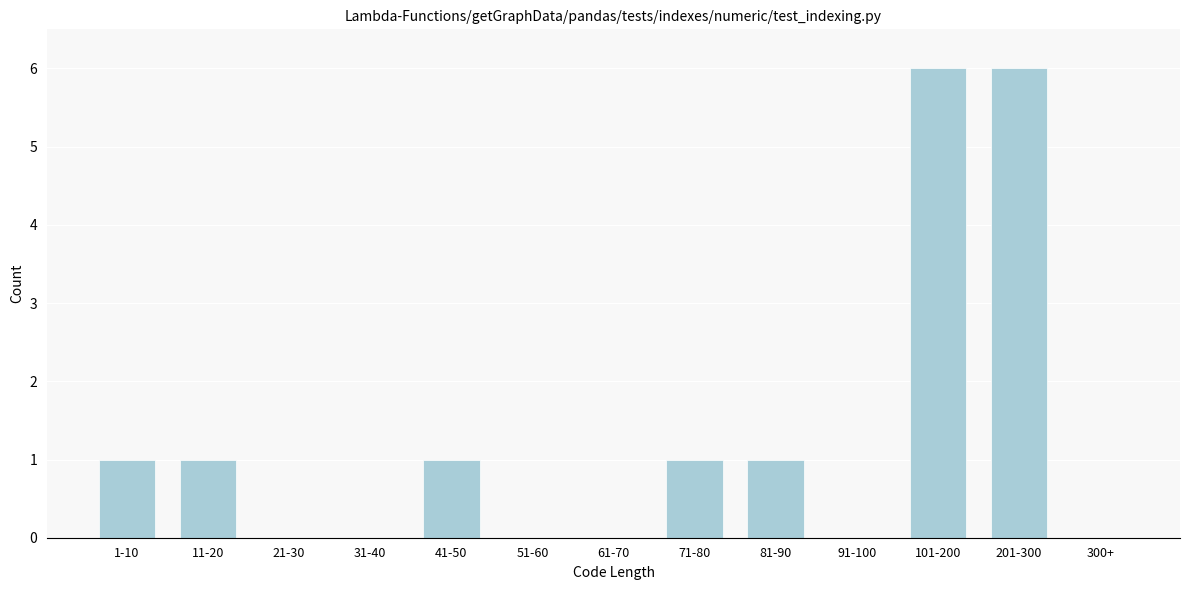

Reading right to left, transcribe all the data shown in this chart.

300+=0	201-300=6	101-200=6	91-100=0	81-90=1	71-80=1	61-70=0	51-60=0	41-50=1	31-40=0	21-30=0	11-20=1	1-10=1